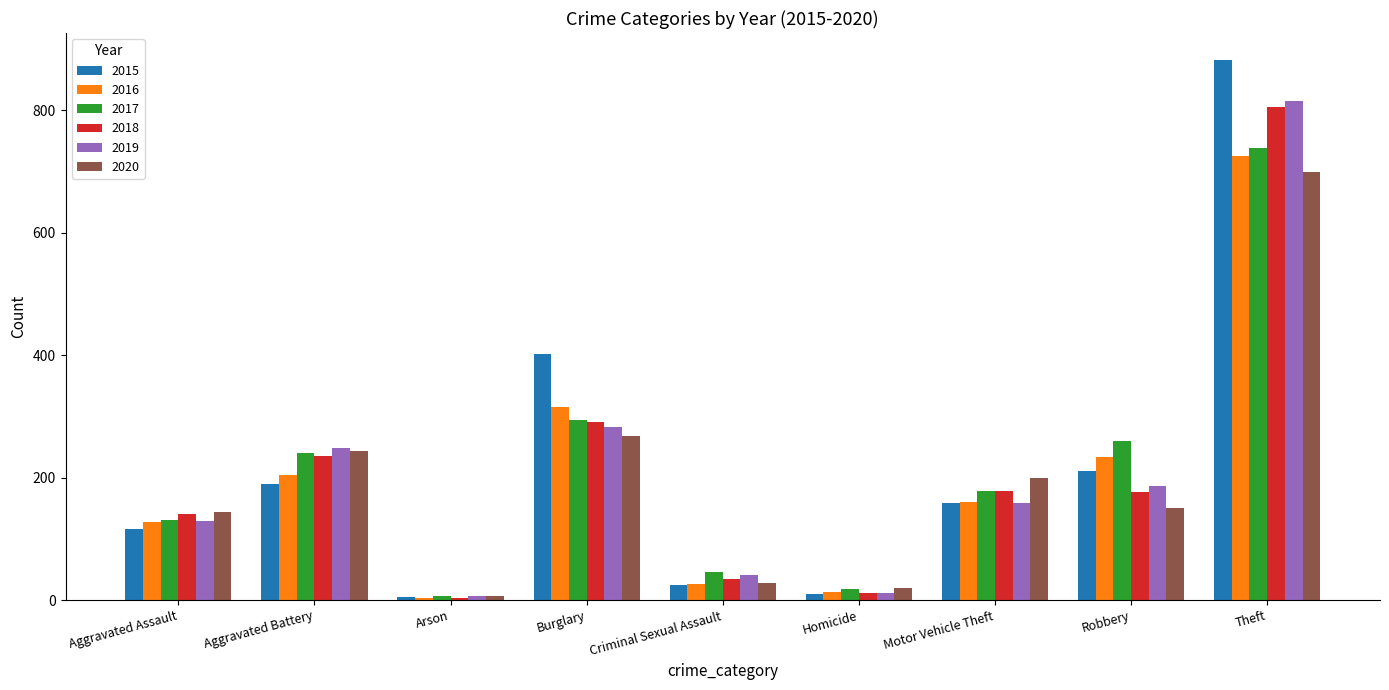

What is the difference between the 2015 values at Burglary and Arson?

397